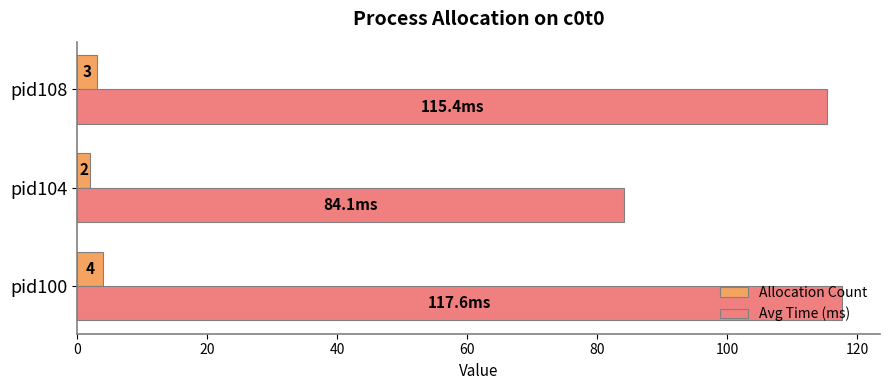

True or false: Avg Time (ms) has a value of 137.8 at pid104.

False